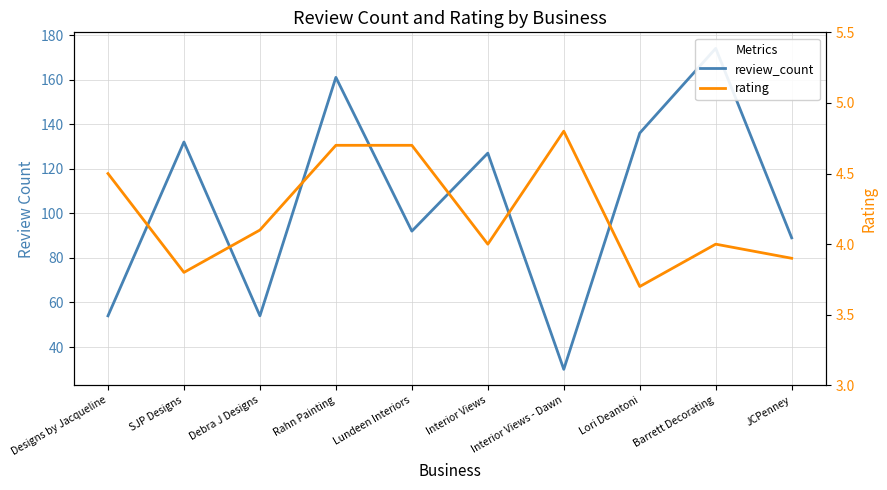

The value of rating at SJP Designs is 3.8. True or false?

True